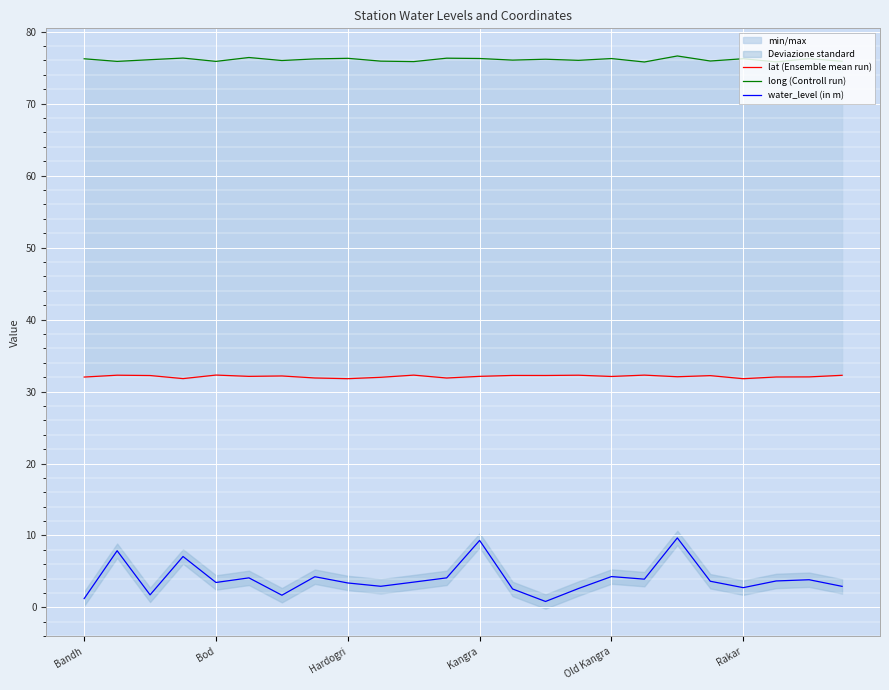

What is the highest value of the water_level (in m) series?

9.7